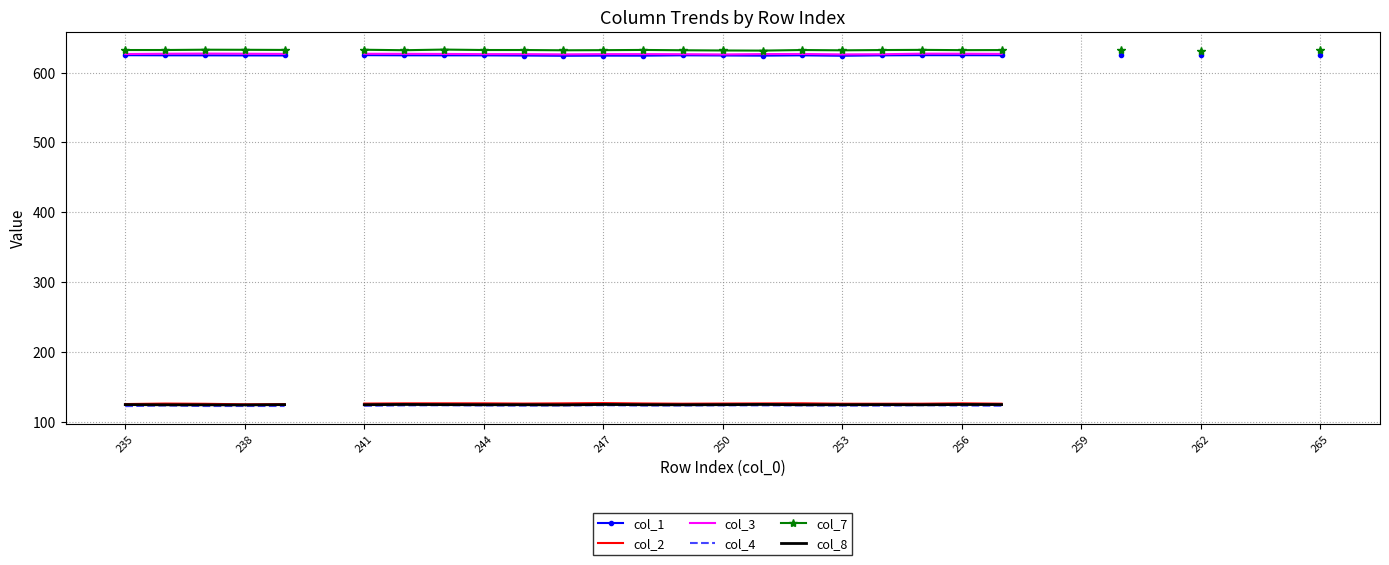

Where is the first local maximum for col_4?

238